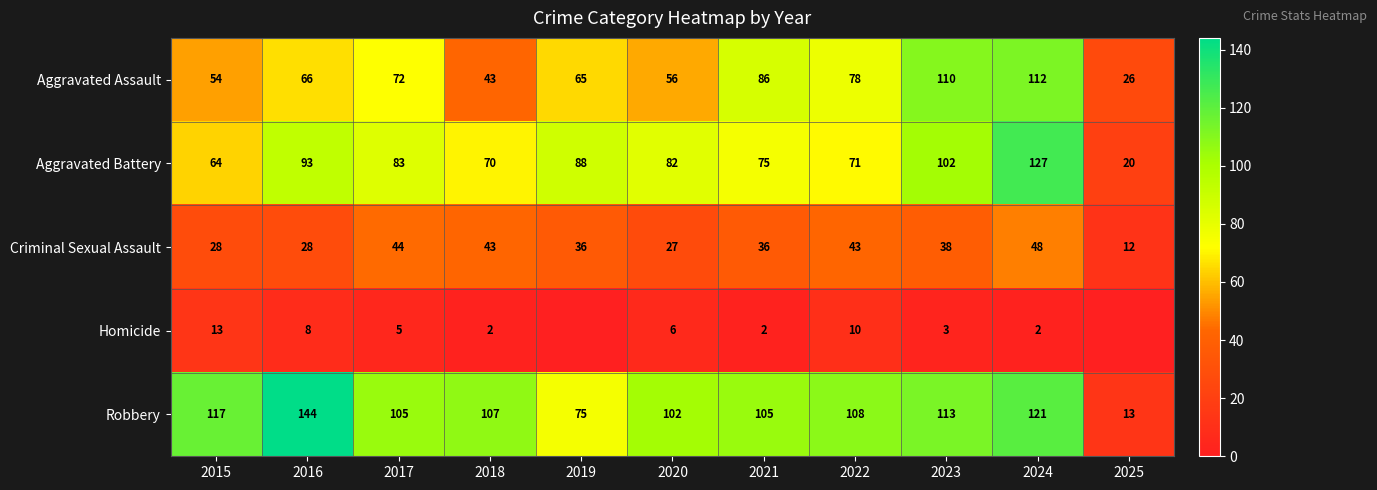

What is the spread (max minus min) of values at 2025?

26